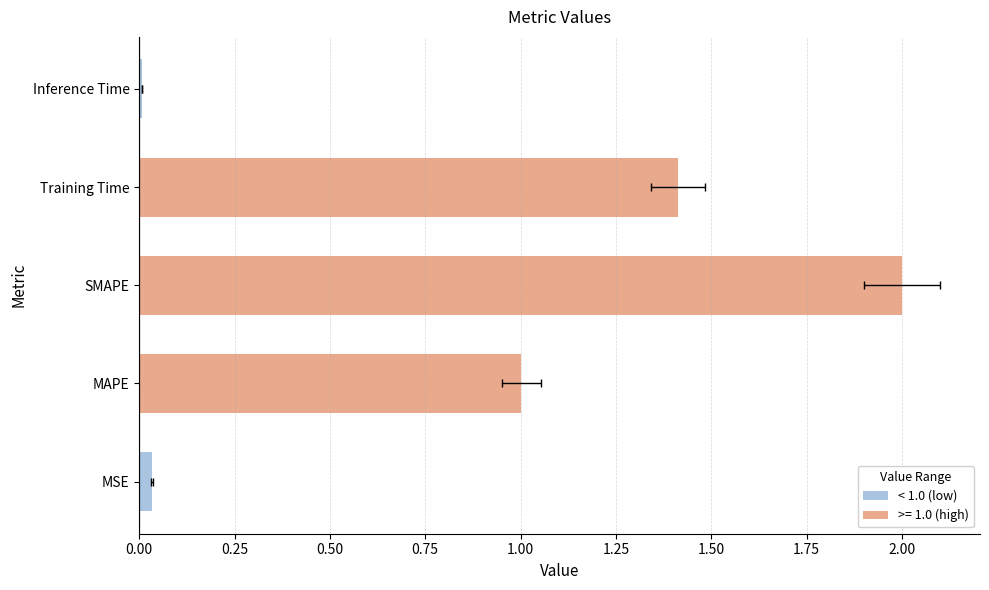

The chart shows a value of 1.0 at MAPE. True or false?

True